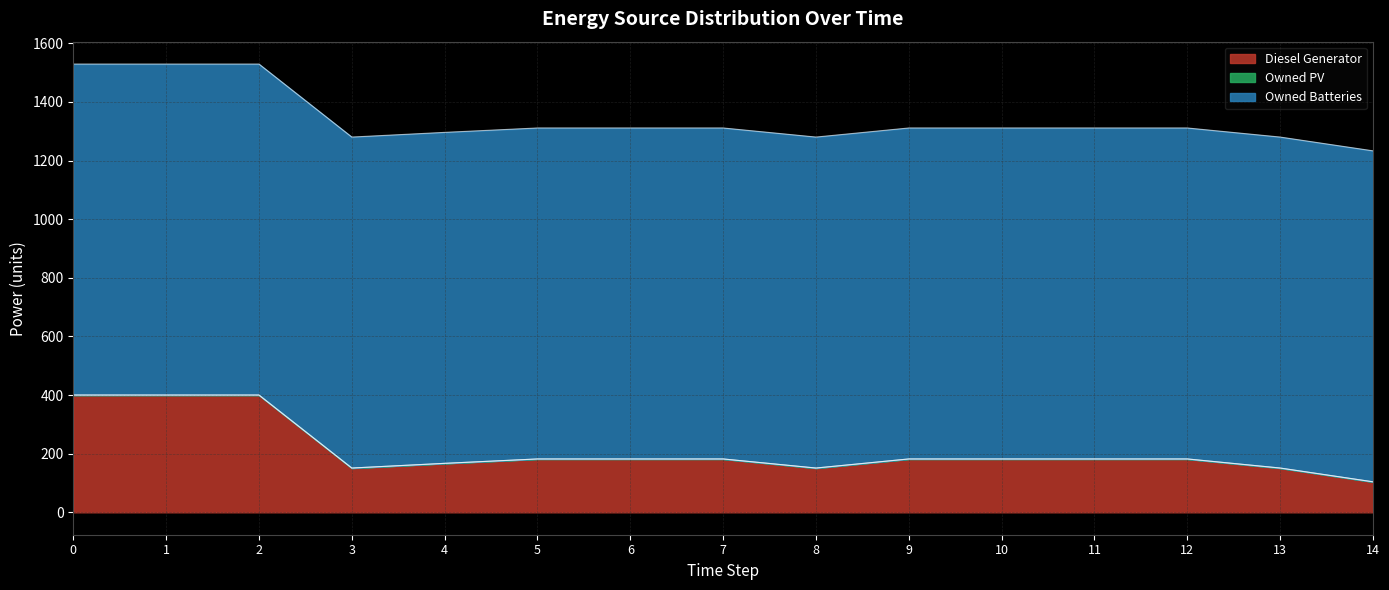

How many series are shown in this chart?

3